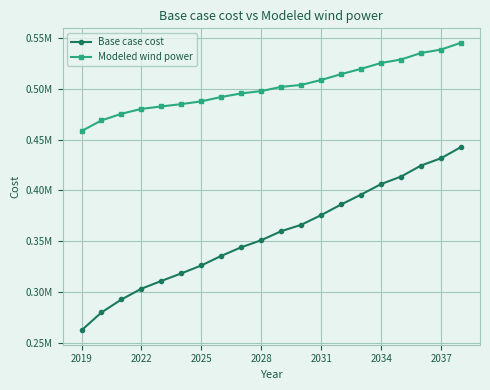

Does the chart have visible grid lines?

Yes